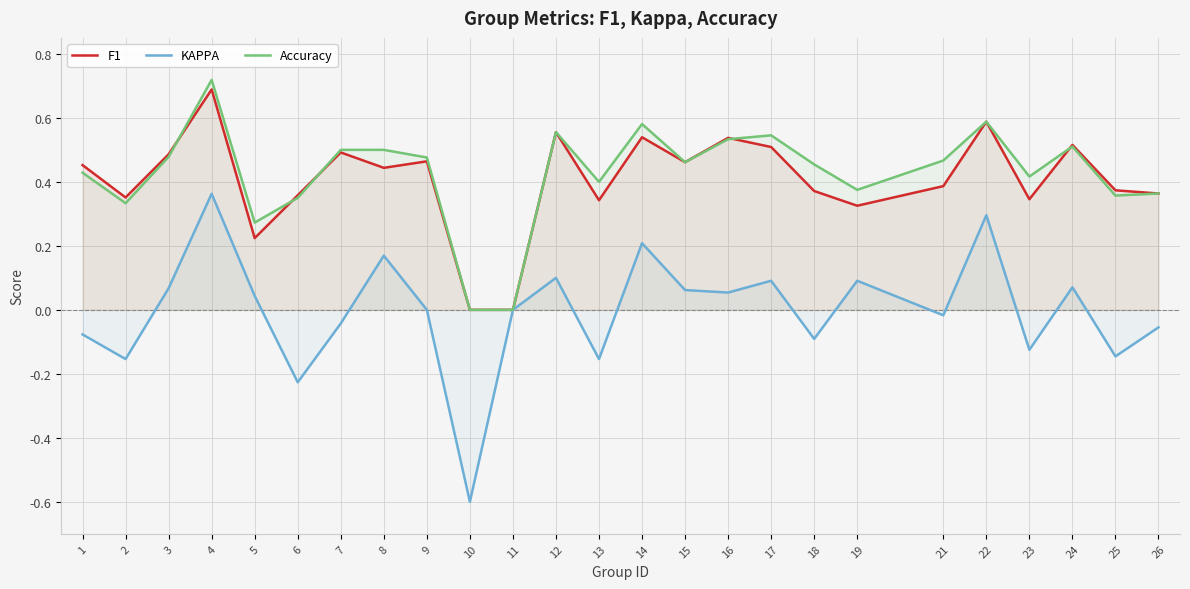

The KAPPA series shows 0.1 at 19. True or false?

True